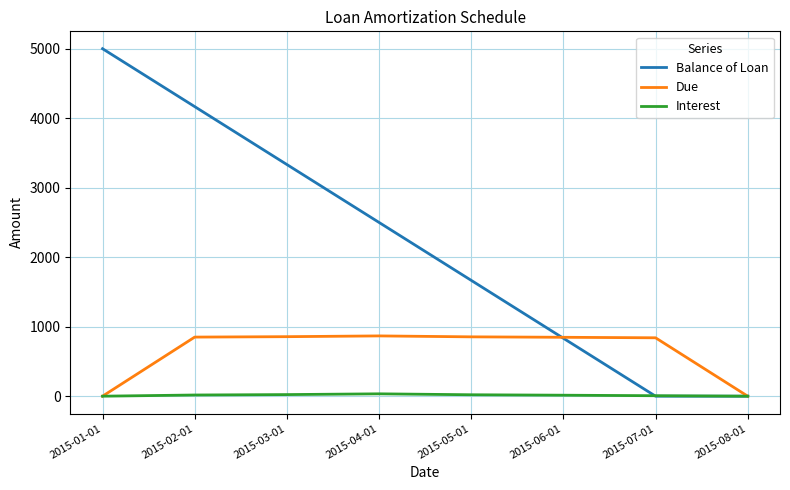

At which label does Balance of Loan reach its peak?

2015-01-01